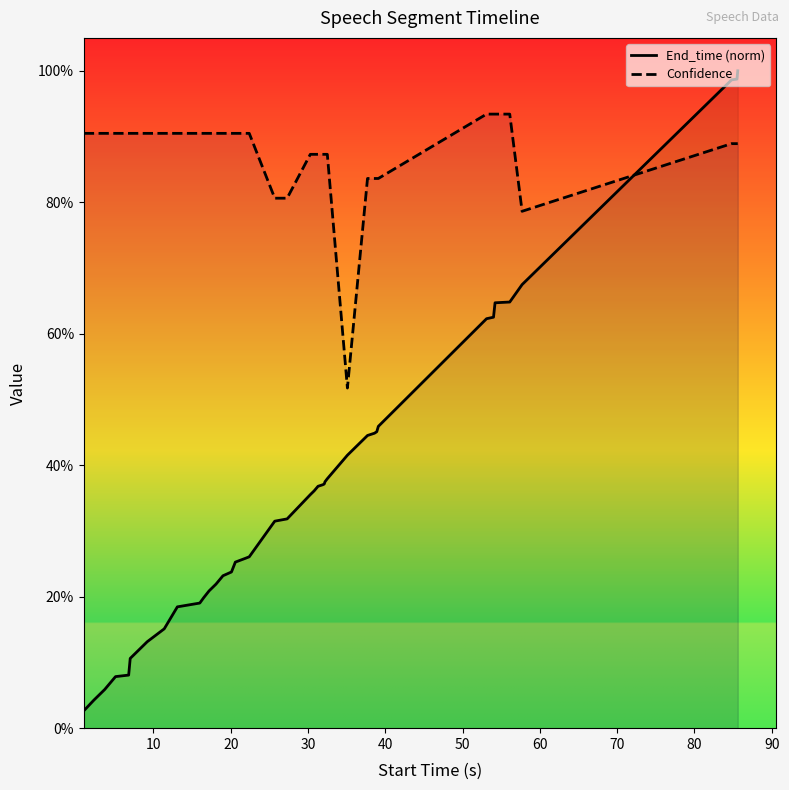

How many times do End_time (norm) and Confidence cross each other?

1